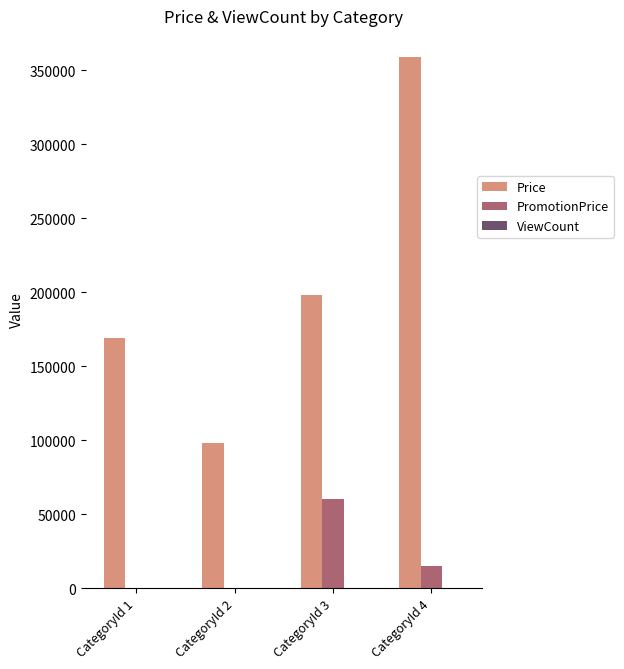

At which label does Price reach its peak?

CategoryId 4